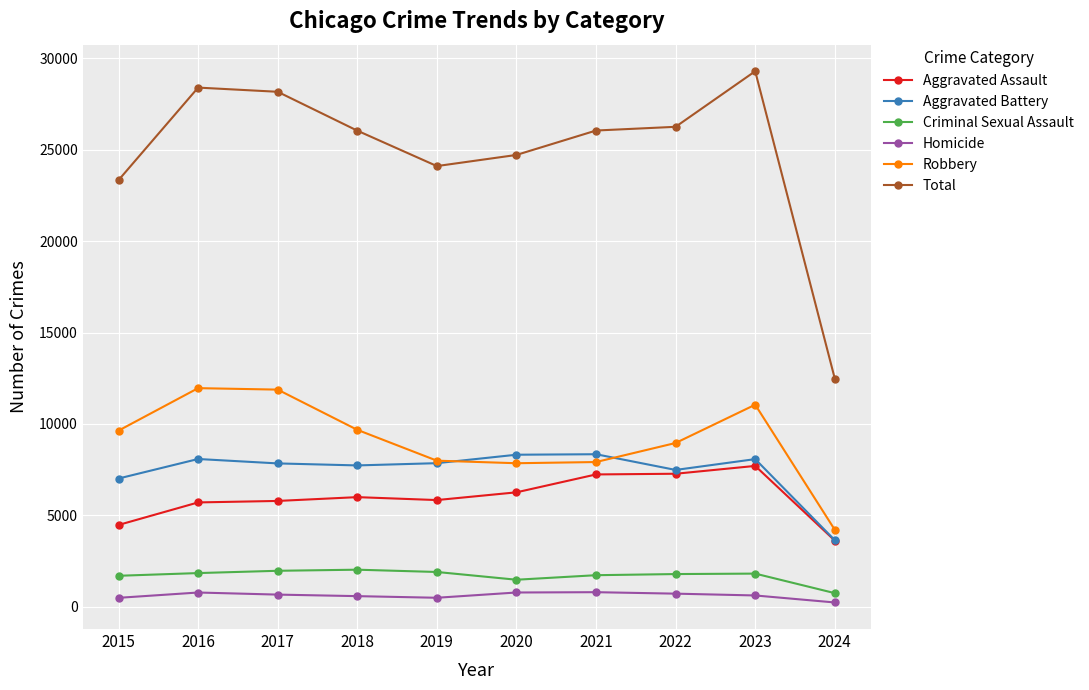

What is the total value across all series at 2018?

52078